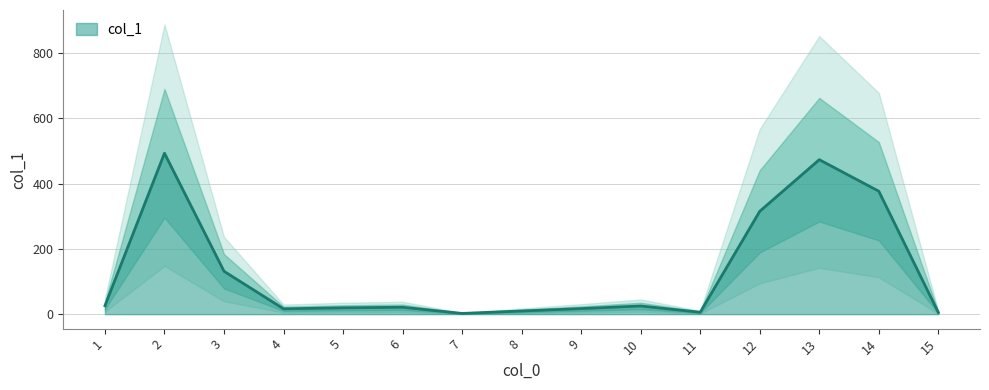

What is the change in value from 4 to 13?

+456.9